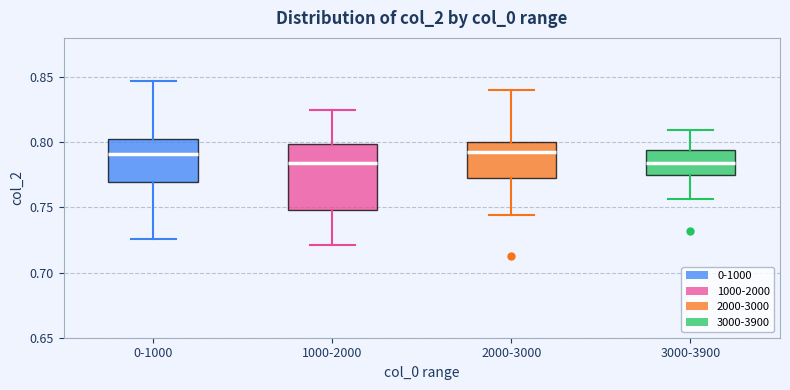

Where is the lower edge of the box for 3000-3900 on the y-axis? The values are not printed on the chart, so give them approximately, as read against the axis.

0.775